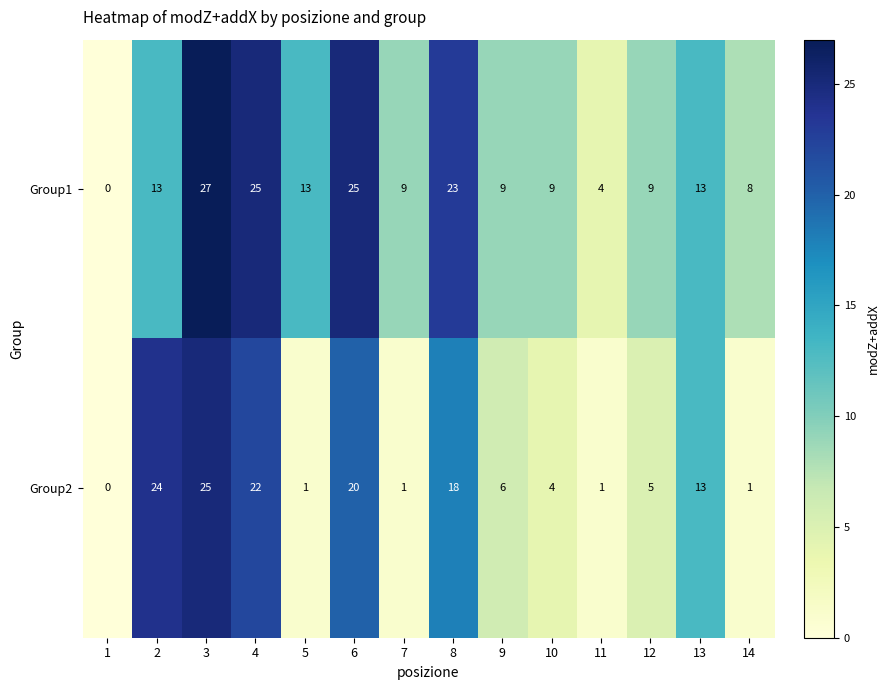

Reading left to right, what are all the values shown in this chart?

Group1: 1=0	2=13	3=27	4=25	5=13	6=25	7=9	8=23	9=9	10=9	11=4	12=9	13=13	14=8
Group2: 1=0	2=24	3=25	4=22	5=1	6=20	7=1	8=18	9=6	10=4	11=1	12=5	13=13	14=1